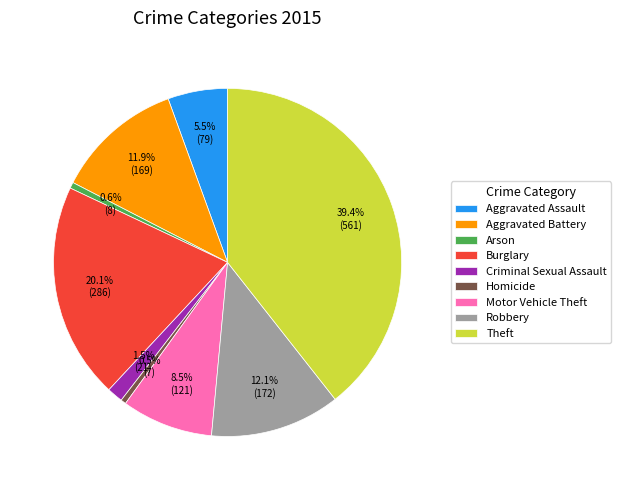

How many segments does this pie chart have?

9